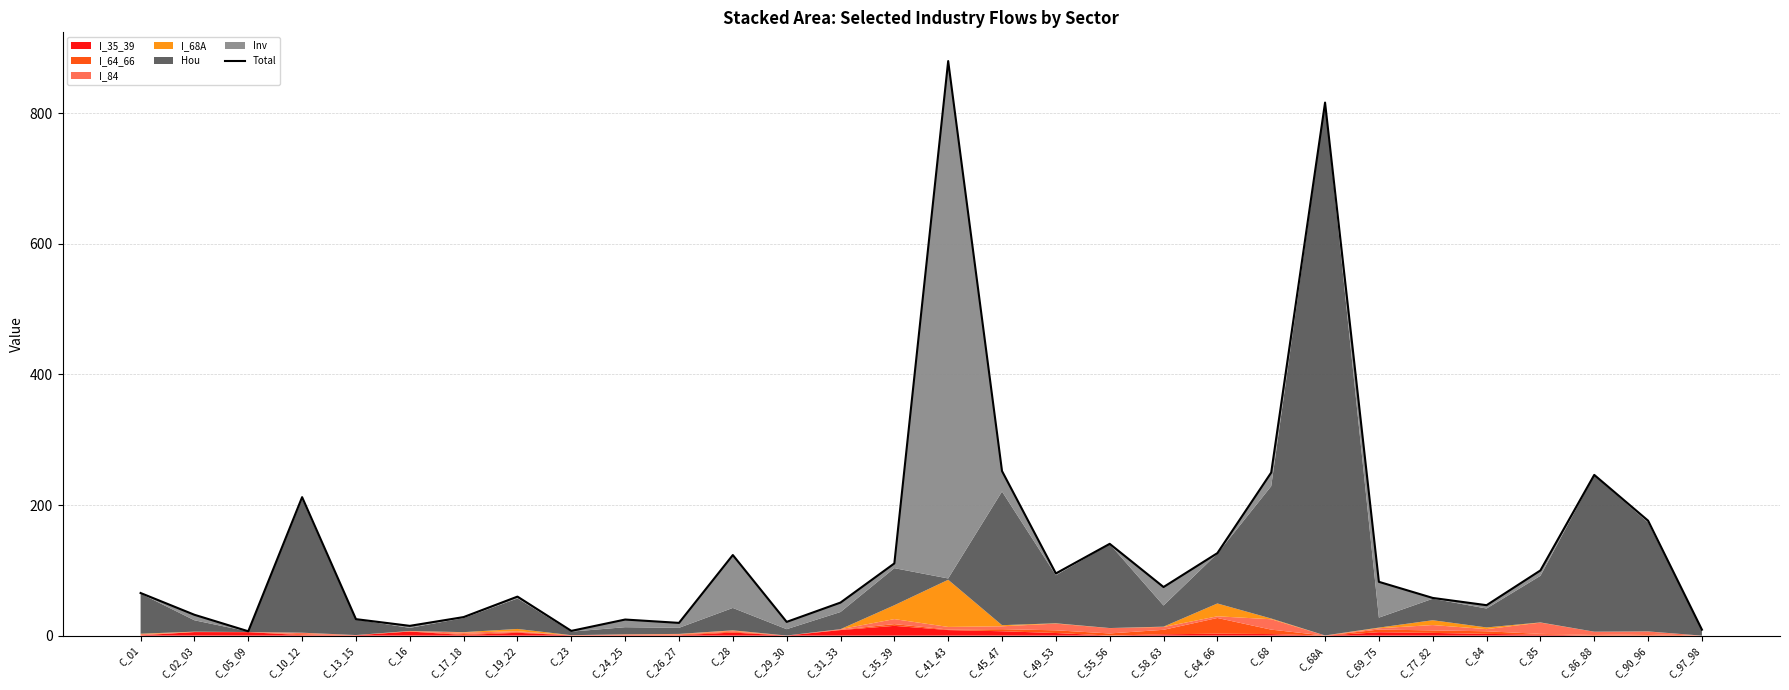

What is the sum of all values?

4154.4